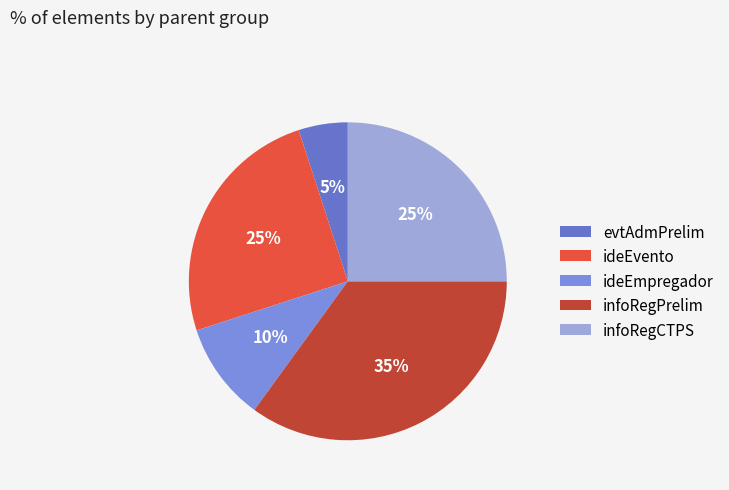

What percentage is the ideEvento slice, to the nearest percent?

25%